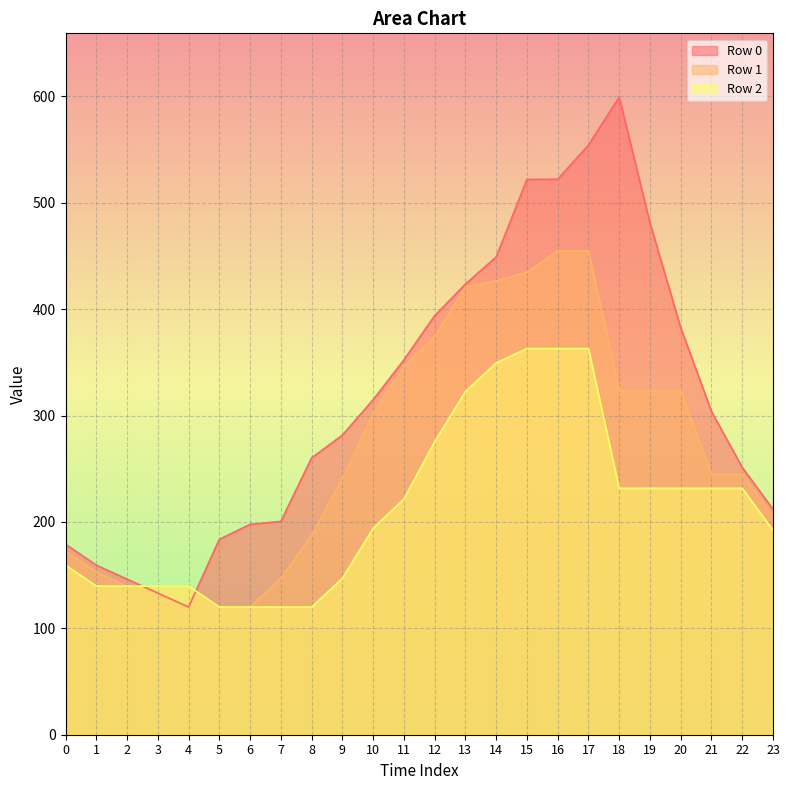

What is the smallest value displayed?

120.0